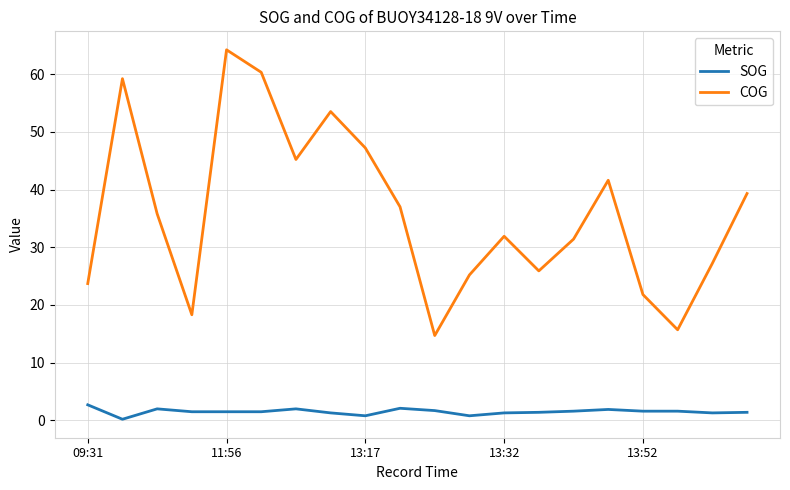

How many lines are shown in the chart?

2